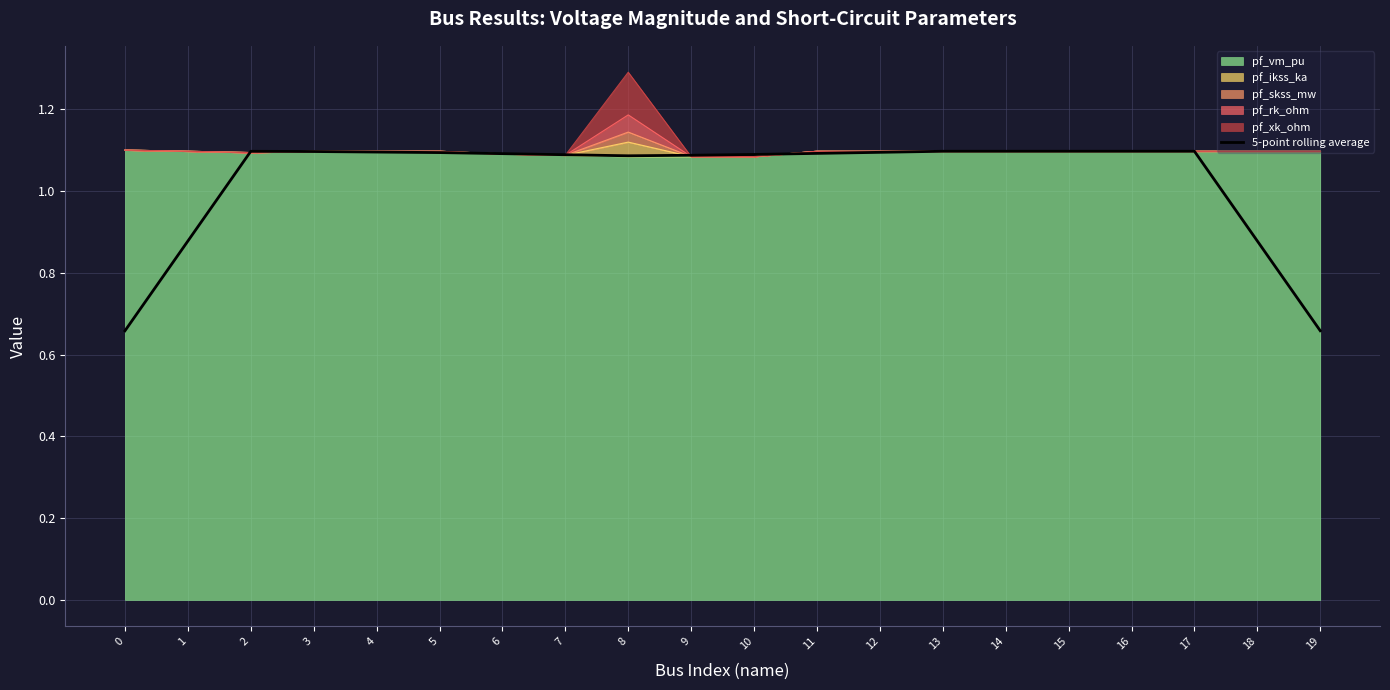

Read the value at 3.

1.1